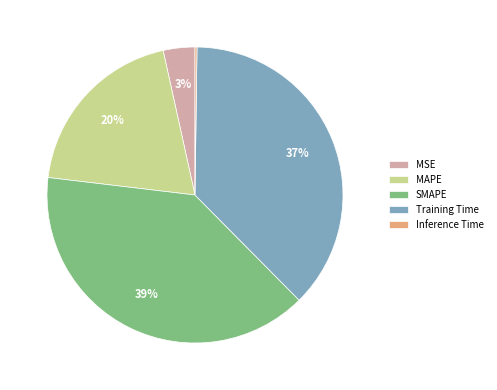

The SMAPE slice represents 39% of the pie. True or false?

True